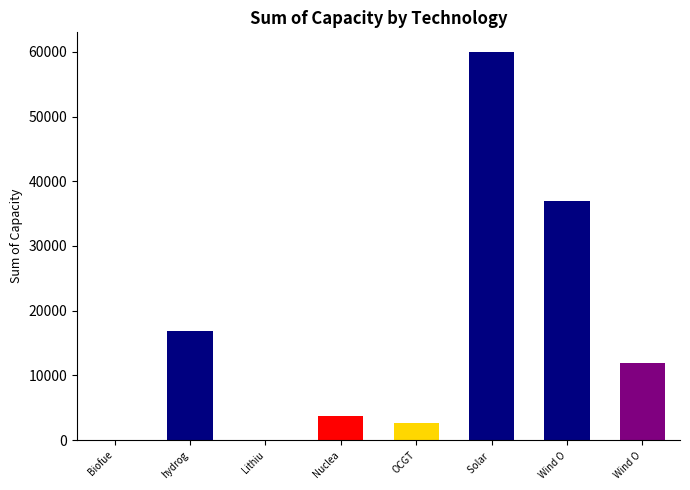

Where does the data first go above 12000?

hydrog